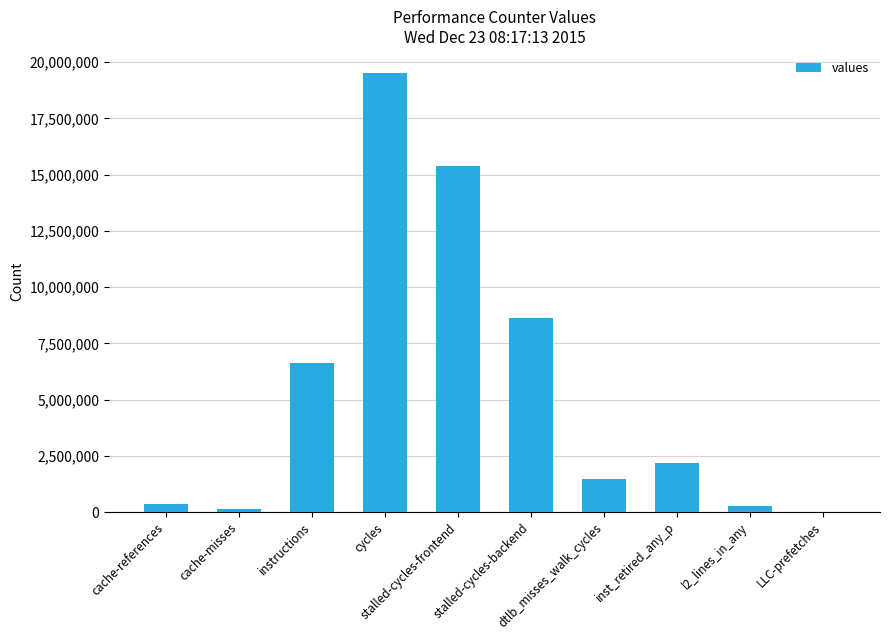

Reading right to left, transcribe all the data shown in this chart.

2026	257095	2179568	1450166	8604627	15398851	19522988	6641112	113550	359166